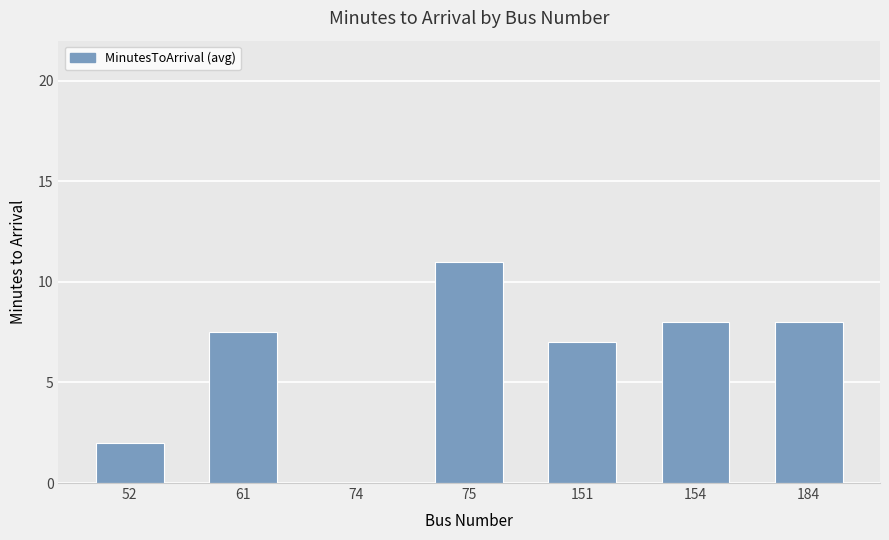

Is it true that the value at 154 is 8.0?

True